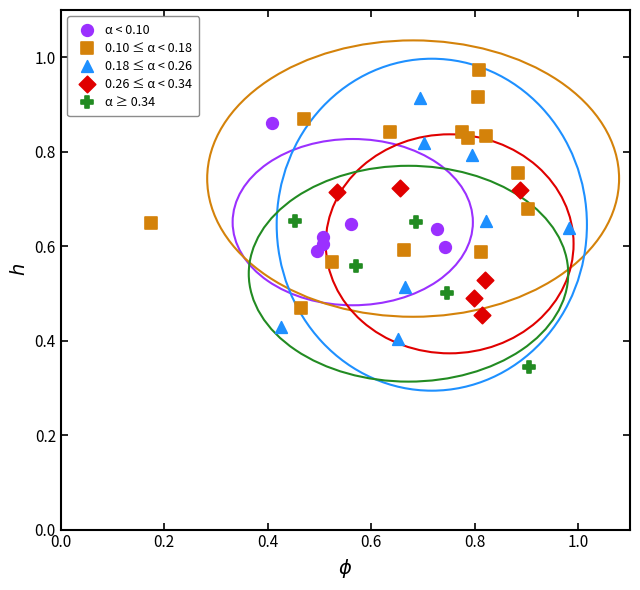

Which series reaches the maximum Y coordinate?

0.10 ≤ α < 0.18